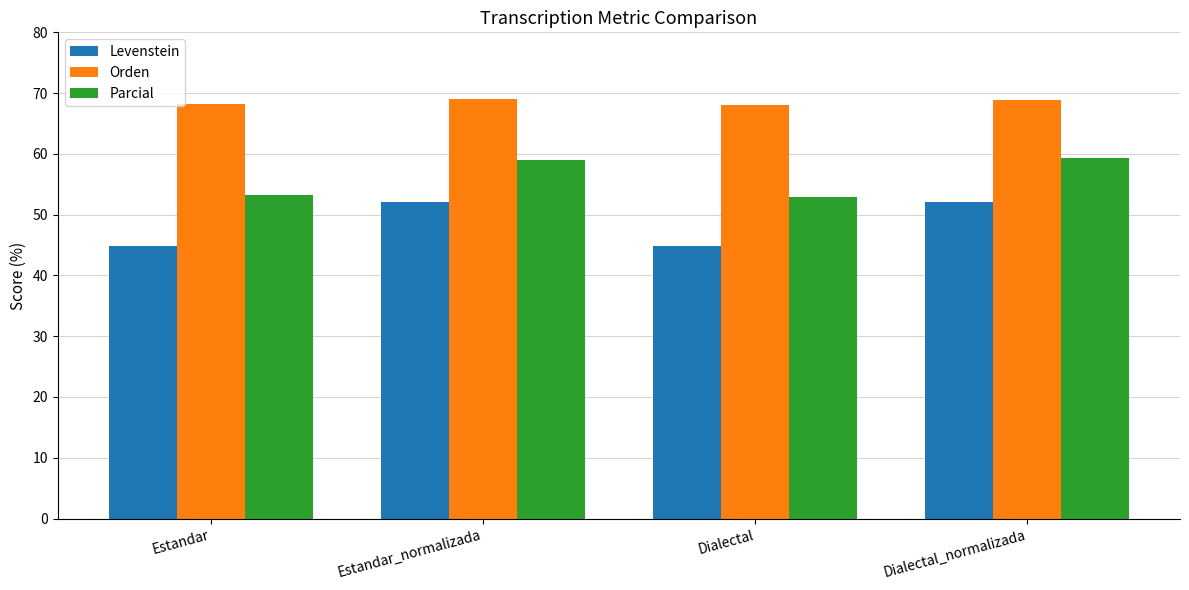

What is the value of the Orden bar at the 1st from the left?

68.2